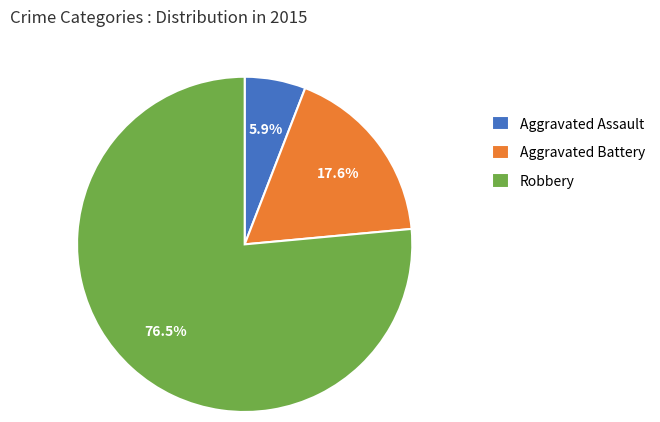

Between Aggravated Battery and Aggravated Assault, which is larger?

Aggravated Battery